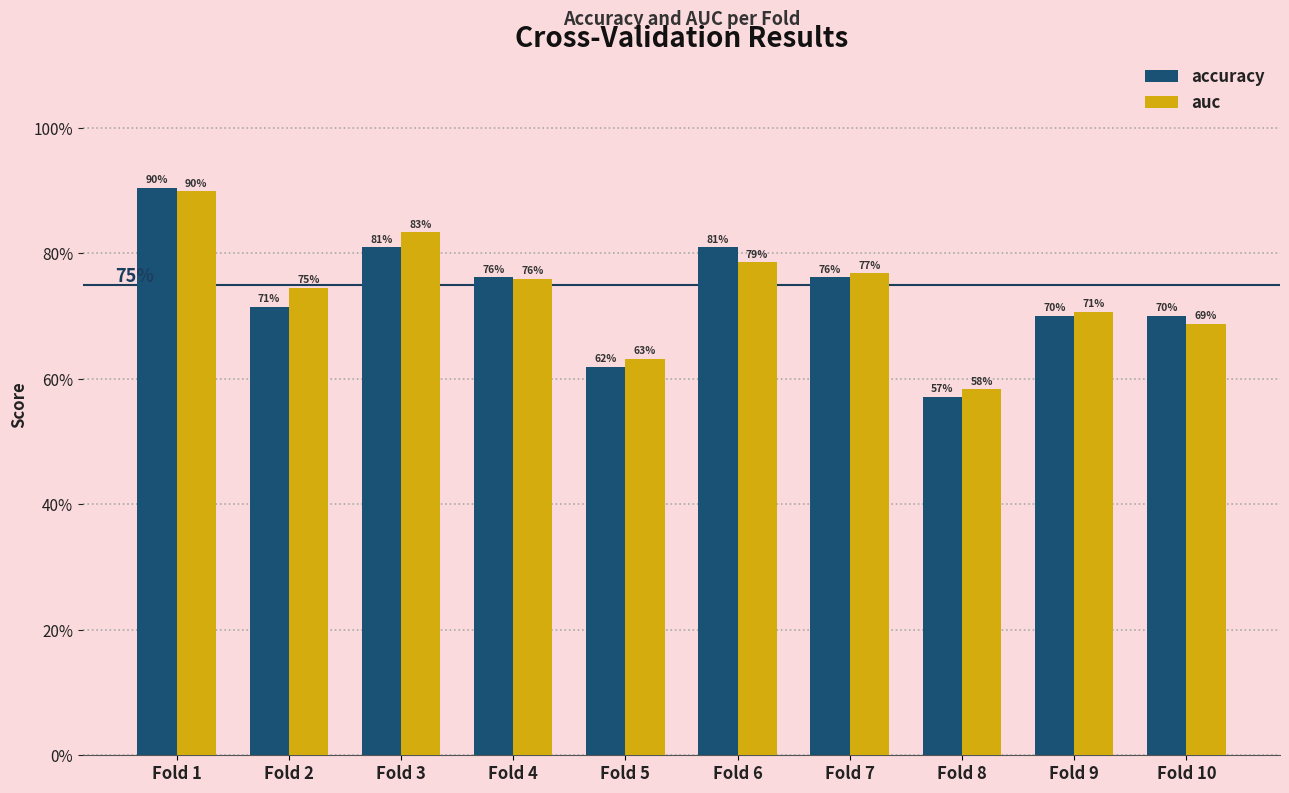

Which category has the highest value in the auc series?

Fold 1